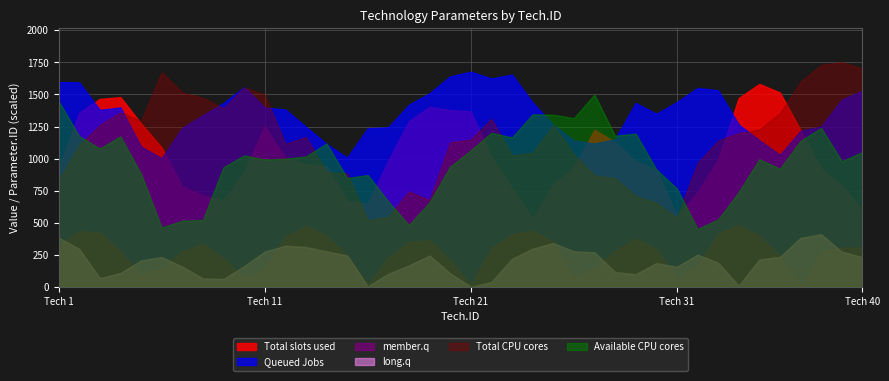

What are all the series names shown in the legend?

Total slots used, Queued Jobs, member.q, long.q, Total CPU cores, Available CPU cores